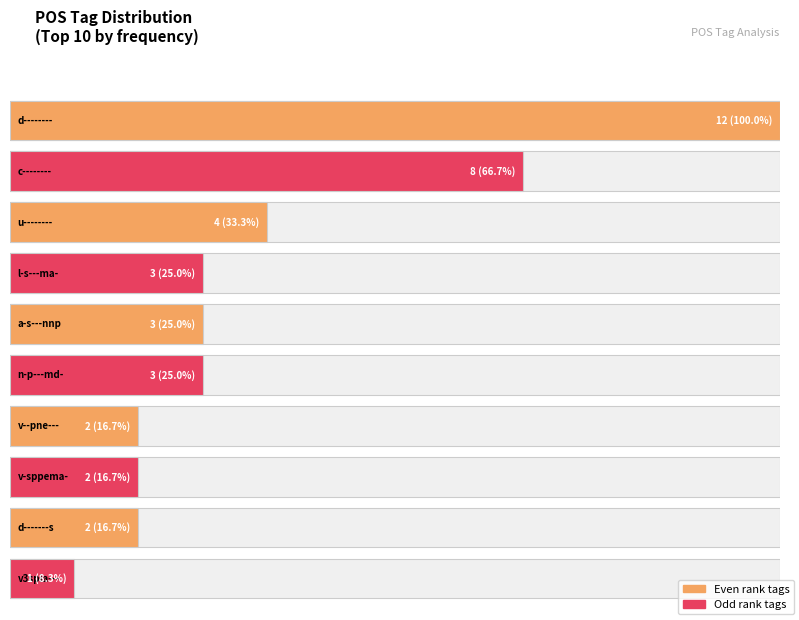

True or false: the data shows 8 at c--------.

True